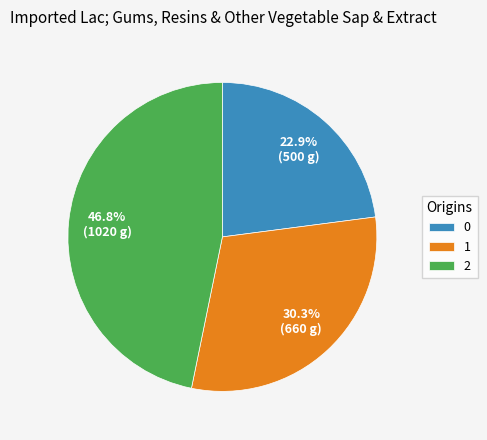

Rank the categories by value from highest to lowest.

2, 1, 0